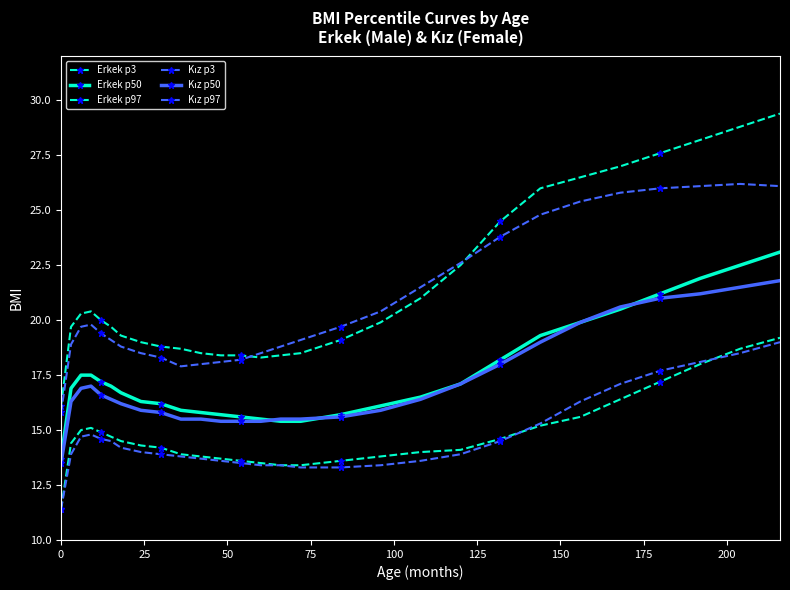

What is the difference between the second highest and second lowest values in the Erkek p97 series?

10.5